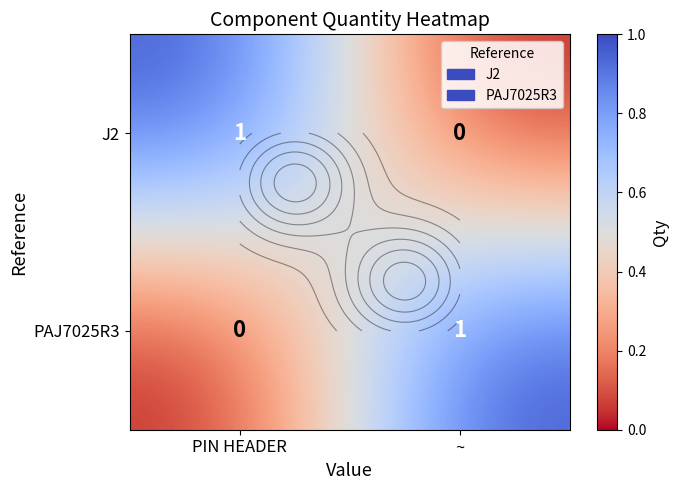

At how many categories does at least one series exceed 0?

2